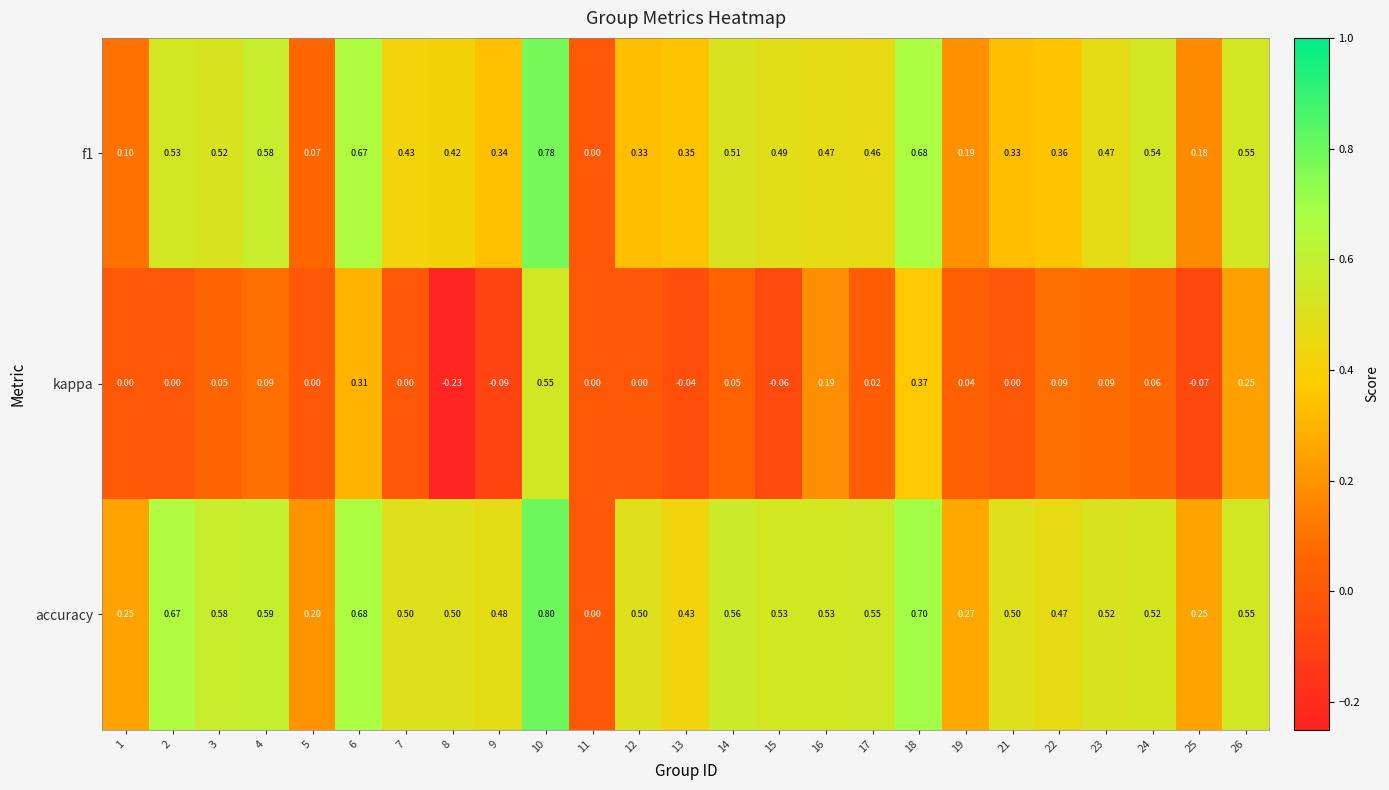

How many data points in kappa are less than 0?

5